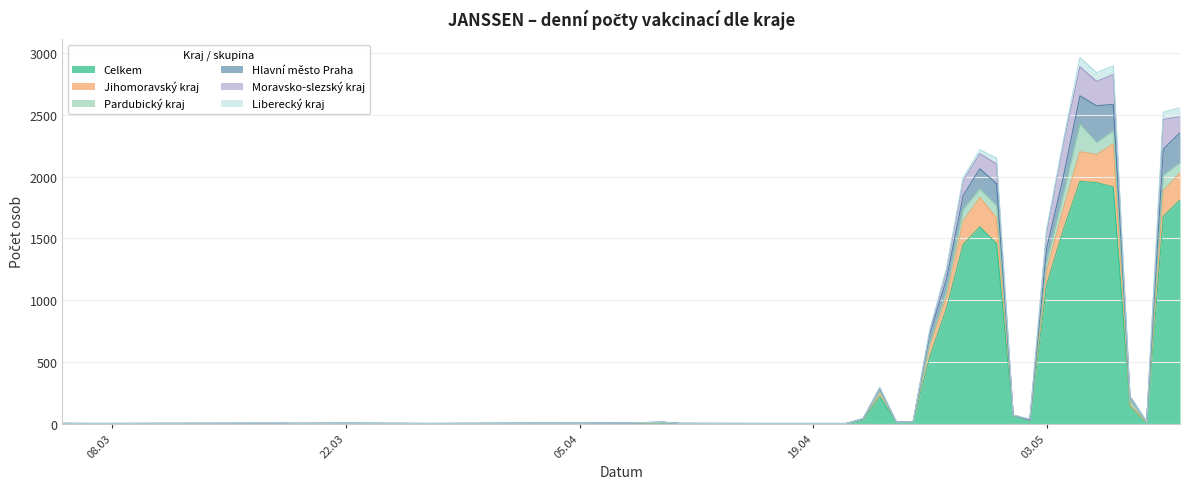

How many intersections are there between Hlavní město Praha and Liberecký kraj?

1